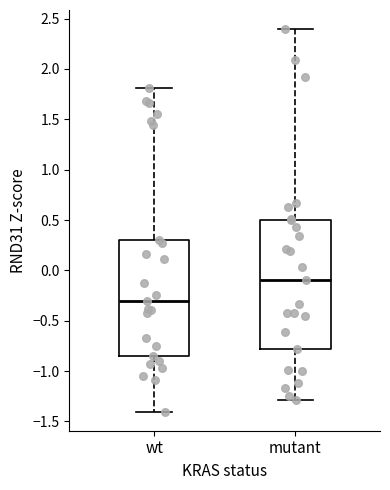

Reading left to right, transcribe this box plot: for each box, give where its median line is, the range the box spans, and where its two whiskers end, as read against the y-axis. The values are not printed on the chart, so give them approximately, as read against the axis.

wt: median -0.30, box -0.85 to 0.30, whiskers -1.40 to 1.80
mutant: median -0.10, box -0.80 to 0.50, whiskers -1.30 to 2.40